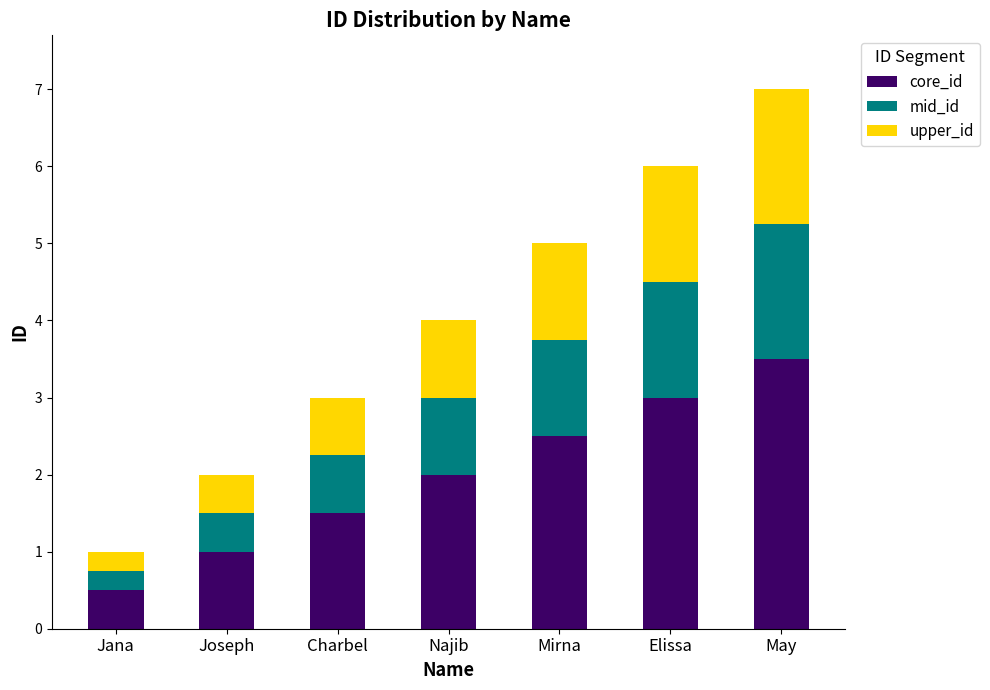

At which category is the sum across all series the highest?

May